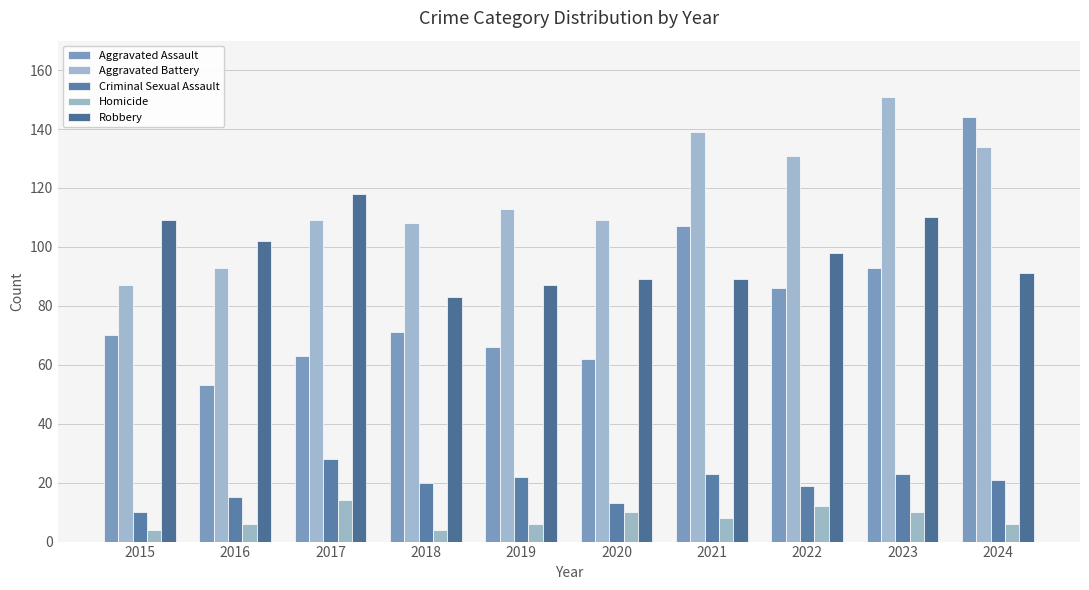

At how many categories does at least one series exceed 84?

10